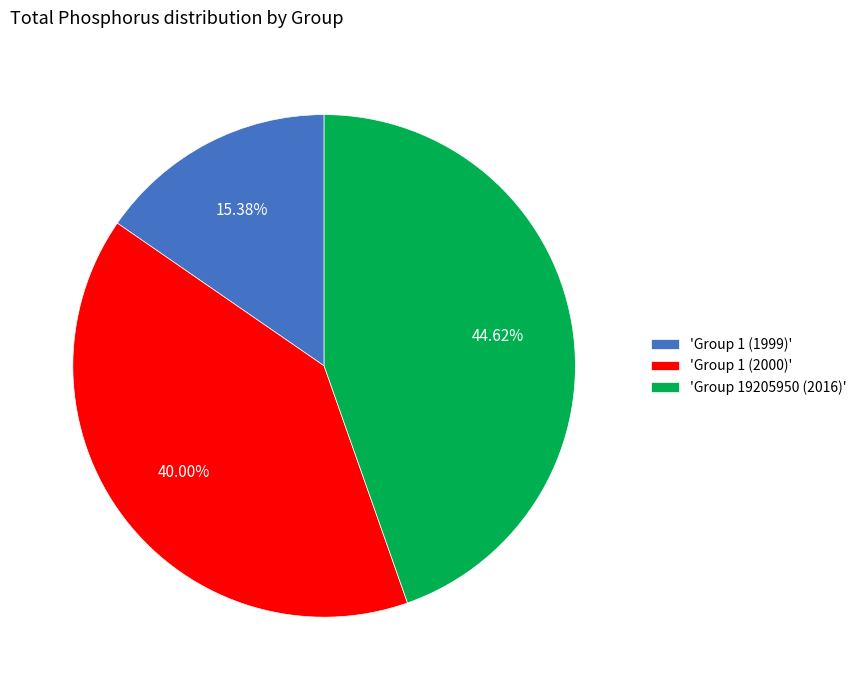

Rank the categories by value from lowest to highest.

'Group 1 (1999)', 'Group 1 (2000)', 'Group 19205950 (2016)'